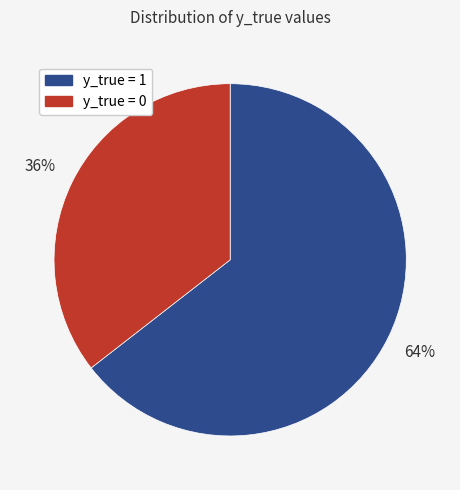

Which has a higher value, y_true = 1 or y_true = 0?

y_true = 1